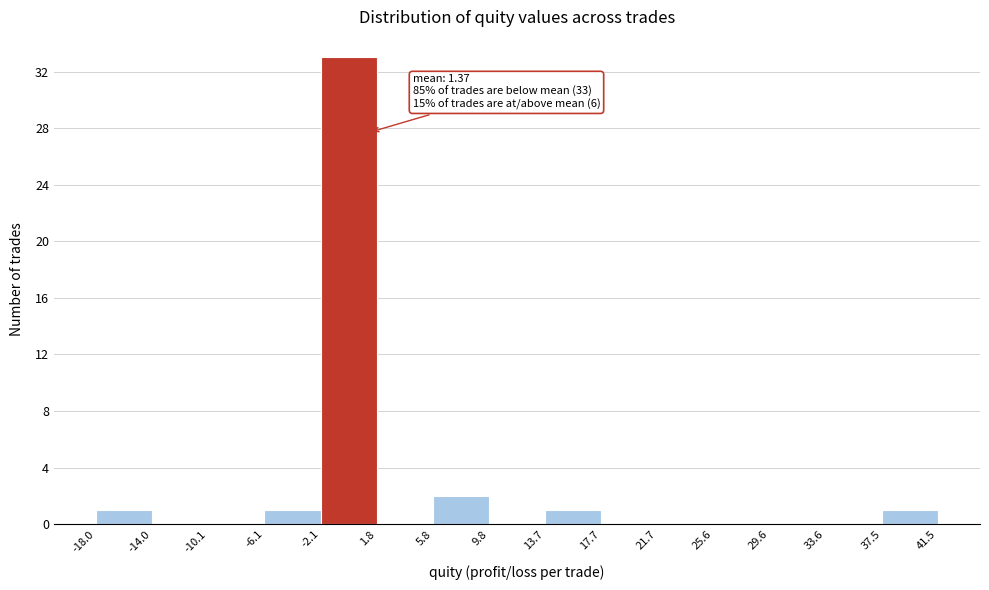

Which range on the x-axis has the tallest bar?

-2.1 to 1.8